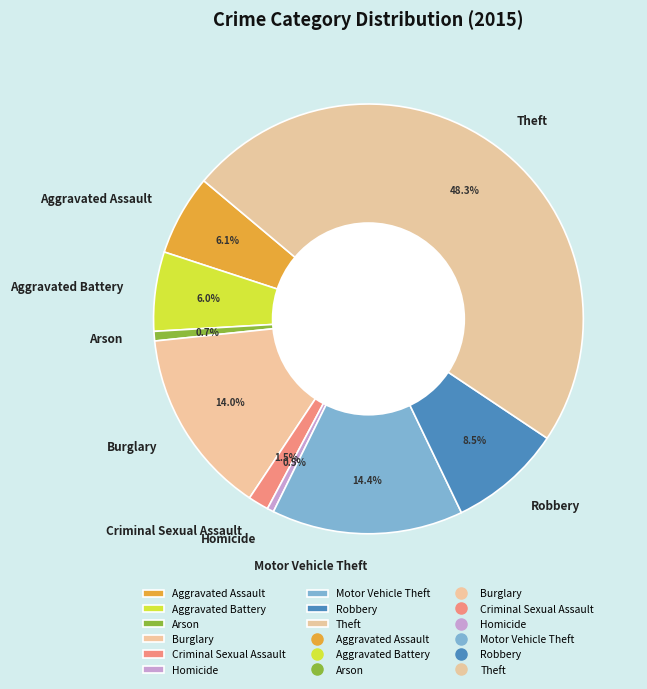

What percentage is NOT represented by Aggravated Assault?

93.9%